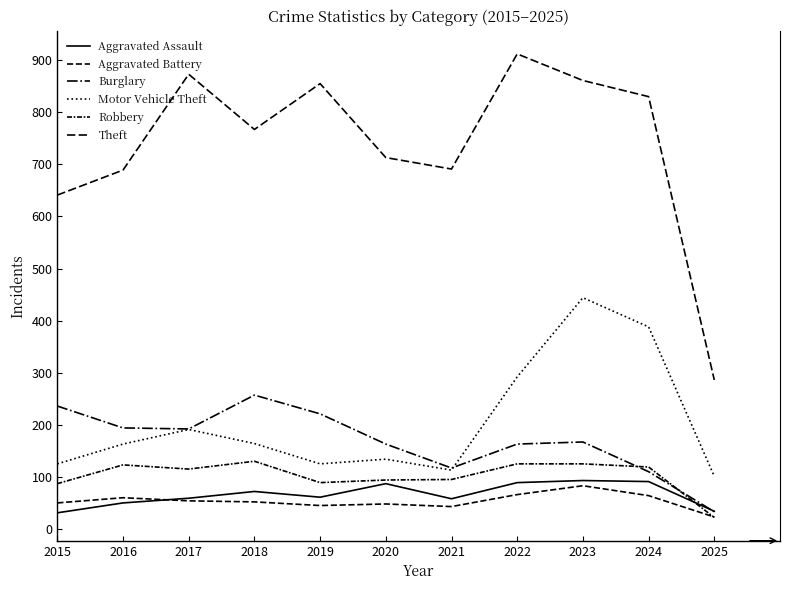

Does the chart display data point markers on the line(s)?

No